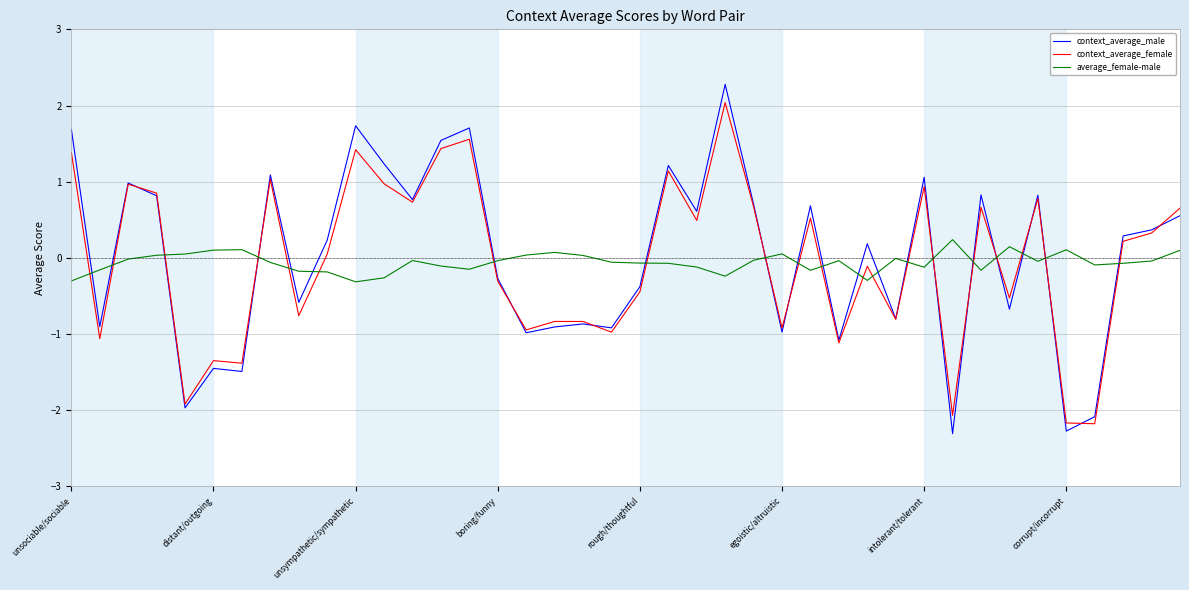

True or false: average_female-male and context_average_female cross at least once.

True